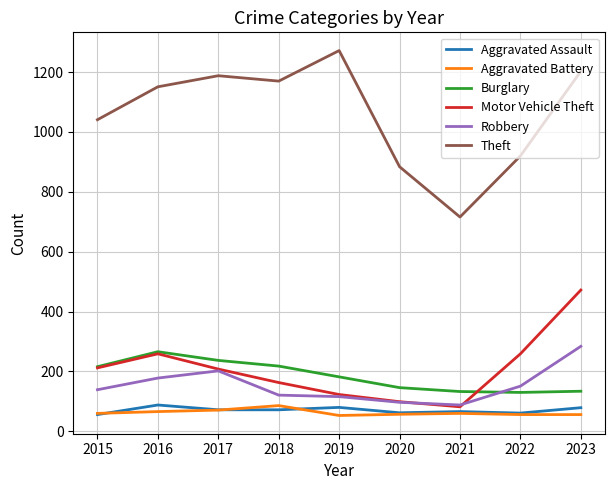

What is the spread (max minus min) of values at 2016?

1085